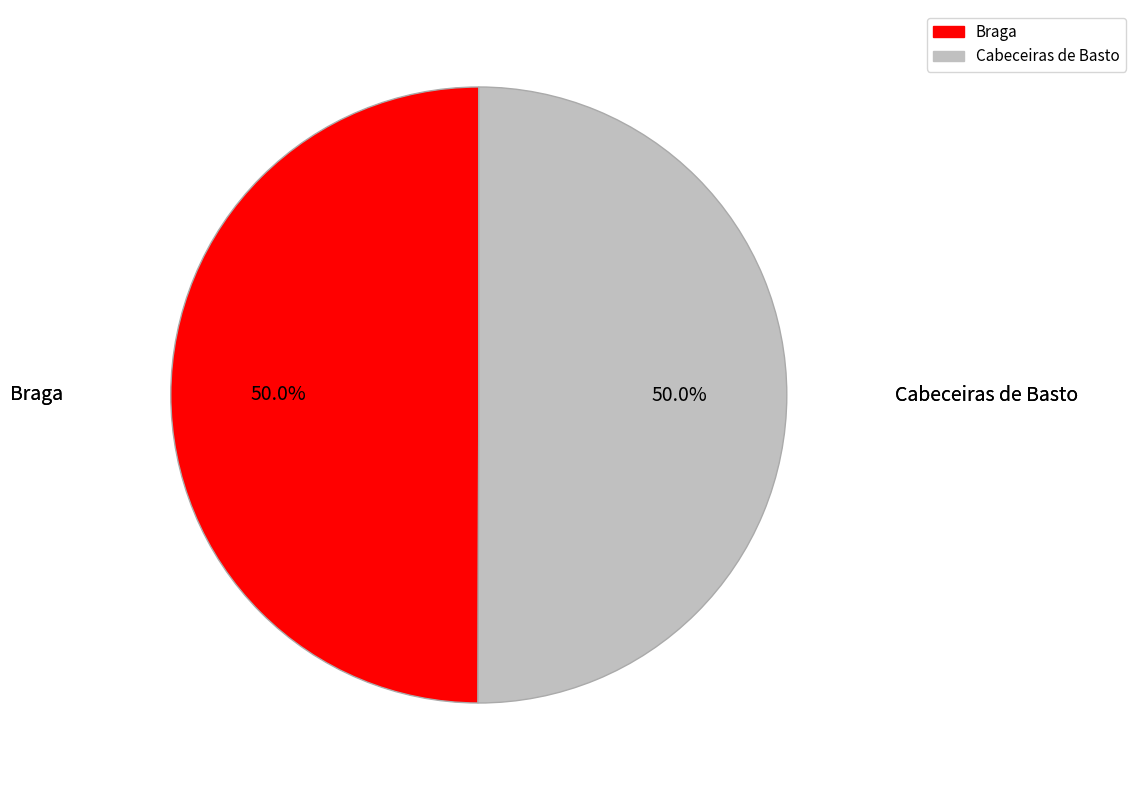

Approximately how many times larger is the value at Braga compared to Cabeceiras de Basto?

1.0